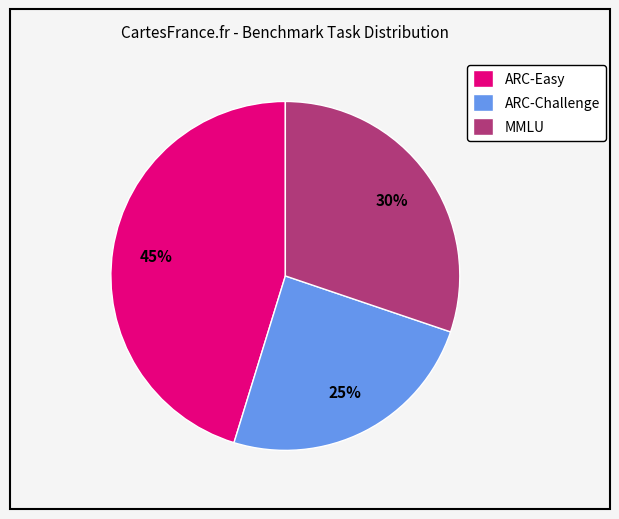

To the nearest percent, what is the combined percentage of MMLU and ARC-Easy?

75%